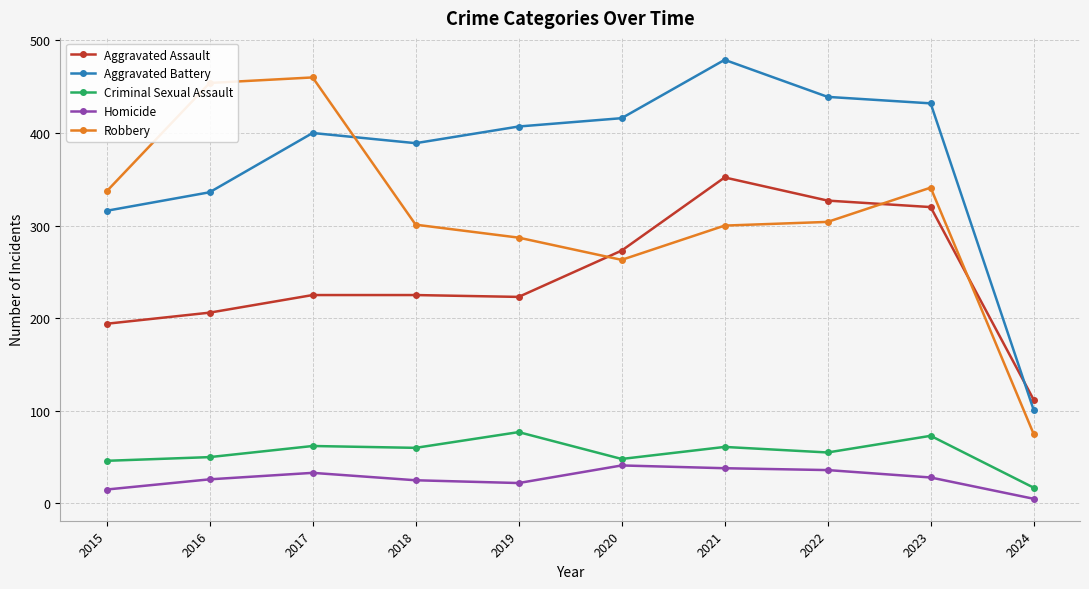

What is the sum of all Criminal Sexual Assault values?

549